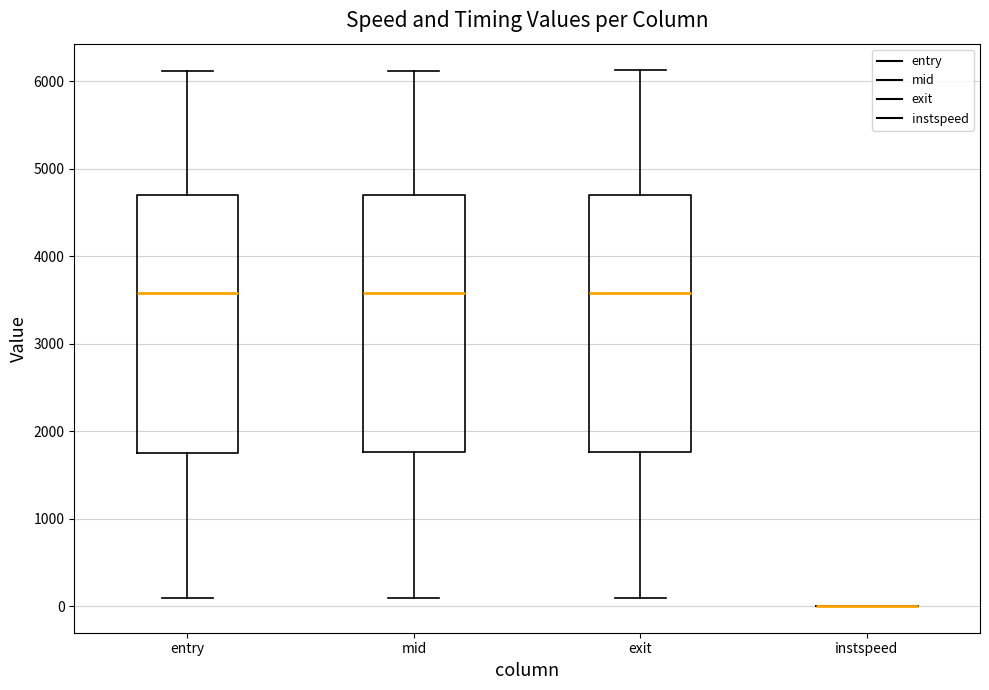

Reading left to right, read every box against the y-axis: the position of its median line, the range the box covers, and the ends of its whiskers. The values are not printed on the chart, so give them approximately, as read against the axis.

entry: median 3600, box 1800 to 4700, whiskers 100 to 6100
mid: median 3600, box 1800 to 4700, whiskers 100 to 6100
exit: median 3600, box 1800 to 4700, whiskers 100 to 6100
instspeed: box collapsed to a line at 0, whiskers 0 to 0